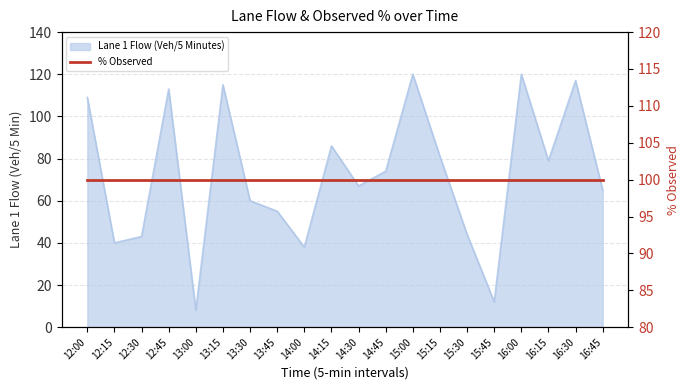

List the labels in order of value, smallest first.

13:00, 15:45, 14:00, 12:15, 12:30, 15:30, 13:45, 13:30, 16:45, 14:30, 14:45, 16:15, 15:15, 14:15, 12:00, 12:45, 13:15, 16:30, 15:00, 16:00